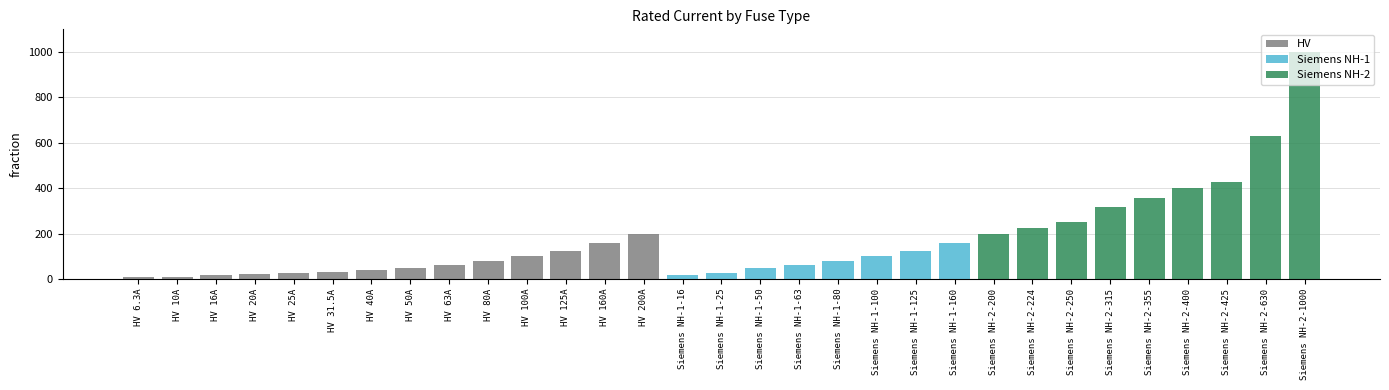

Which has a higher value, Siemens NH-1-160 or Siemens NH-1-100?

Siemens NH-1-160